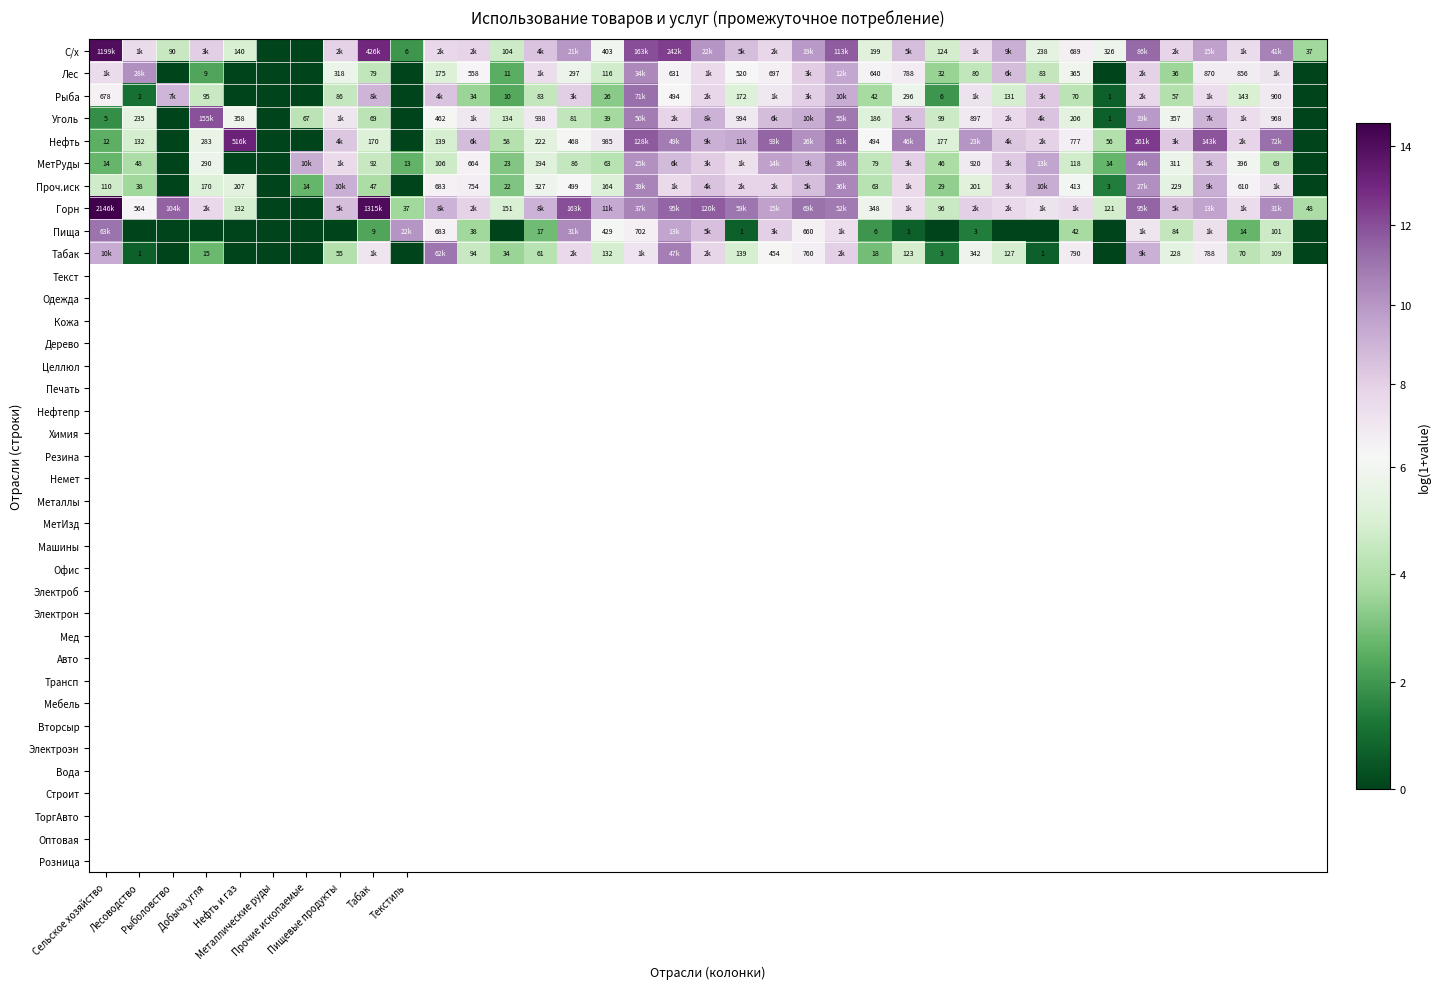

What is the greatest value displayed?

14.6